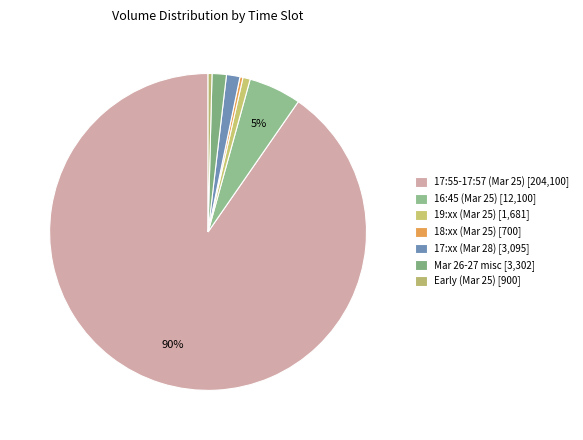

How many slices are in this pie chart?

7